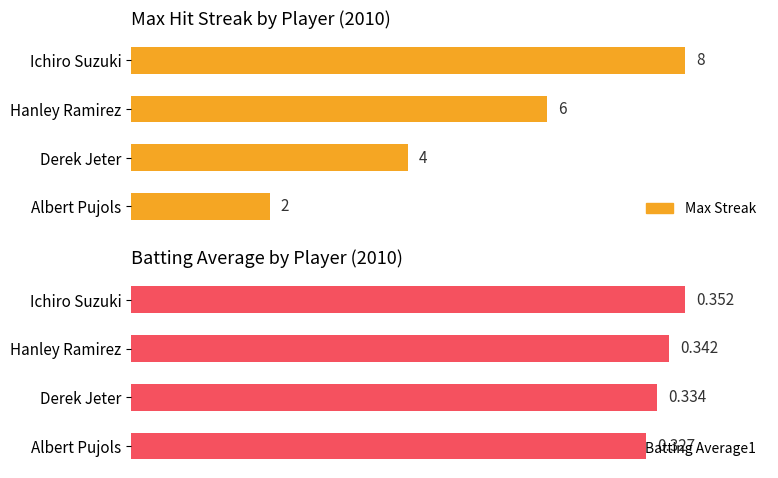

How many data points does each series have?

4